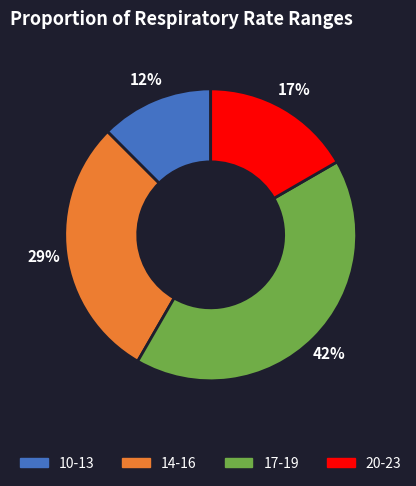

To the nearest percent, what is the average slice percentage?

25%